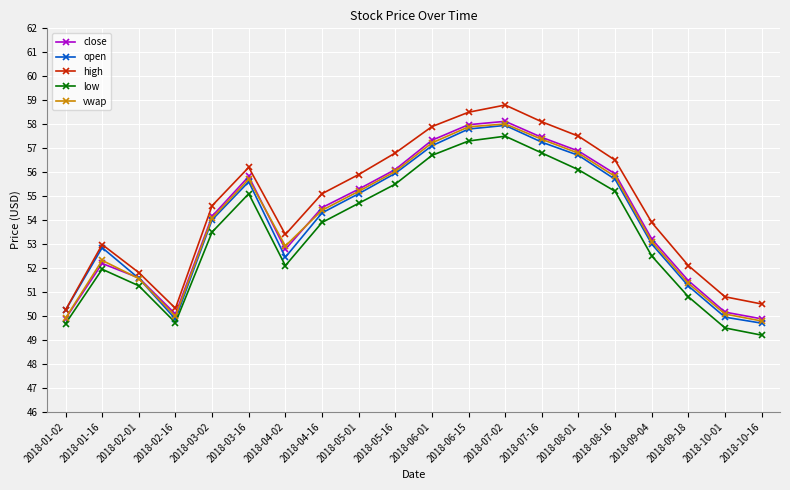

Which series has the largest range (max minus min)?

high